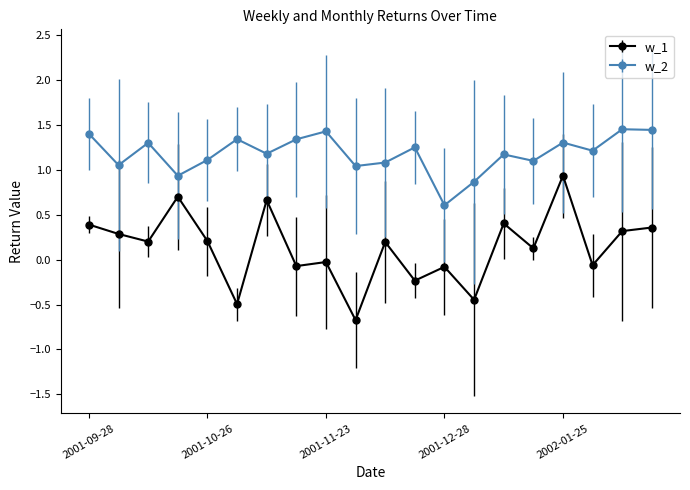

How many series are shown in this chart?

2